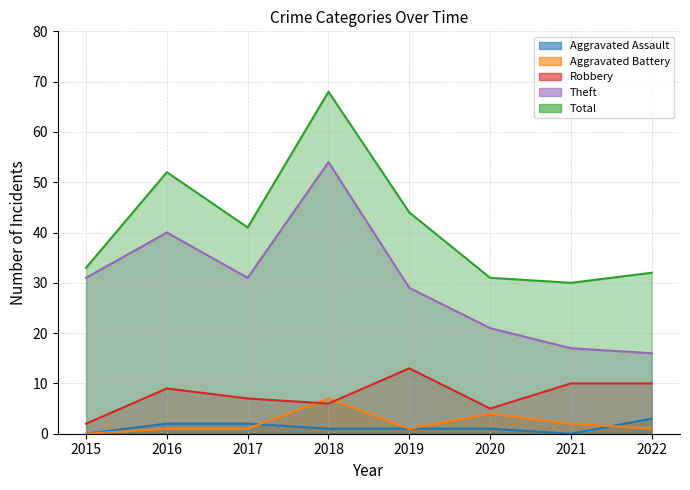

How many values in the Aggravated Battery series exceed 1?

3